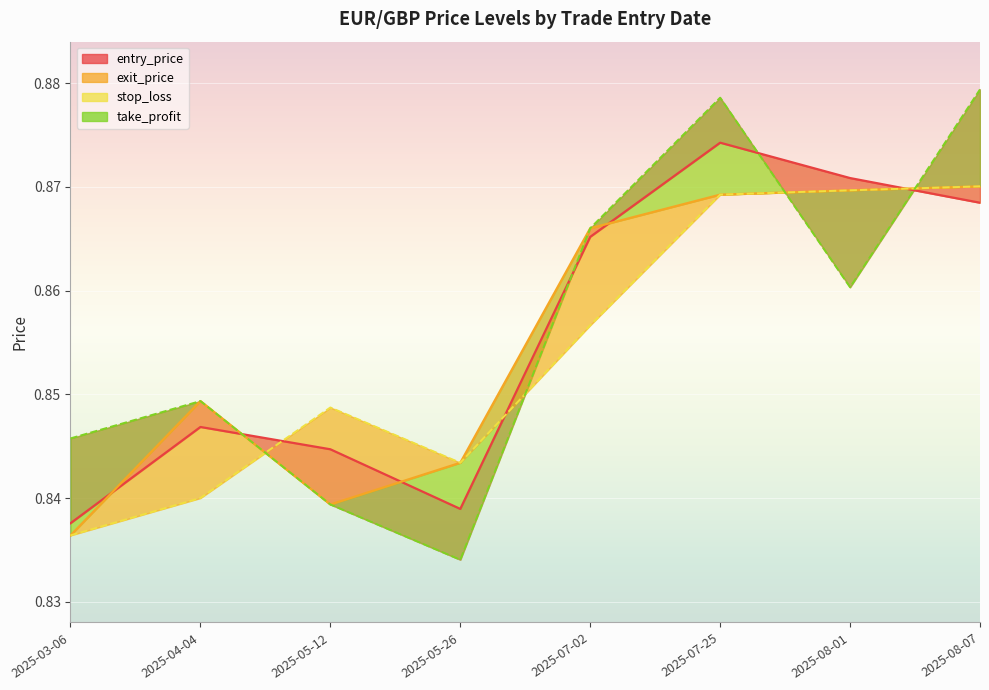

Which series has the widest spread of values?

take_profit